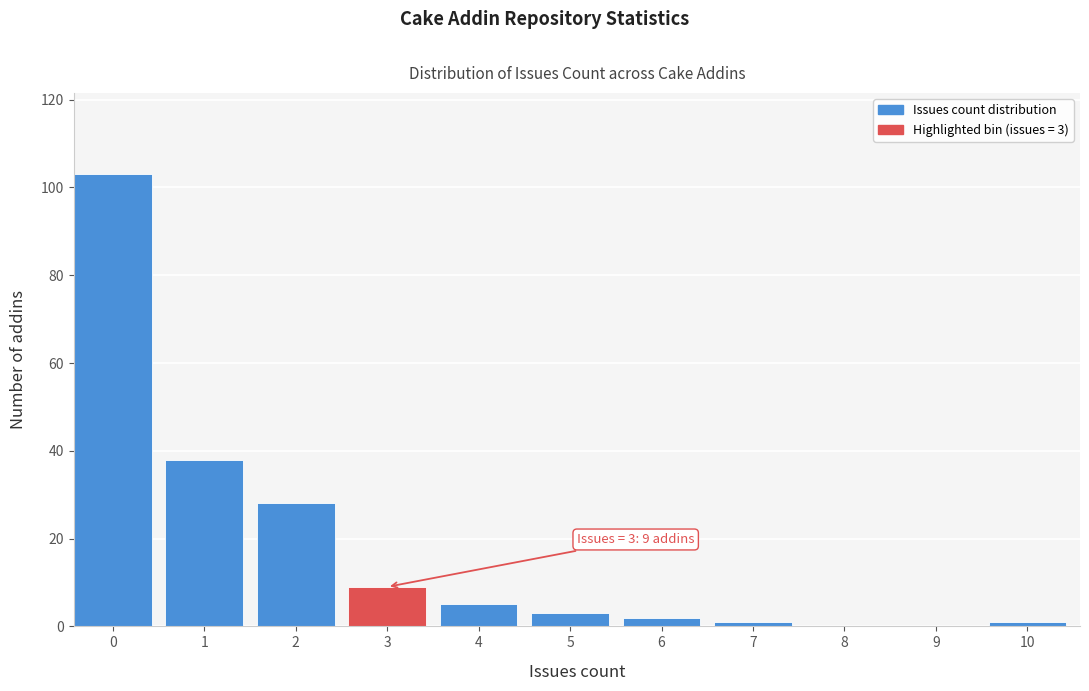

Reading left to right, what are all the values shown in this chart?

0=103	1=38	2=28	3=9	4=5	5=3	6=2	7=1	8=0	9=0	10=1